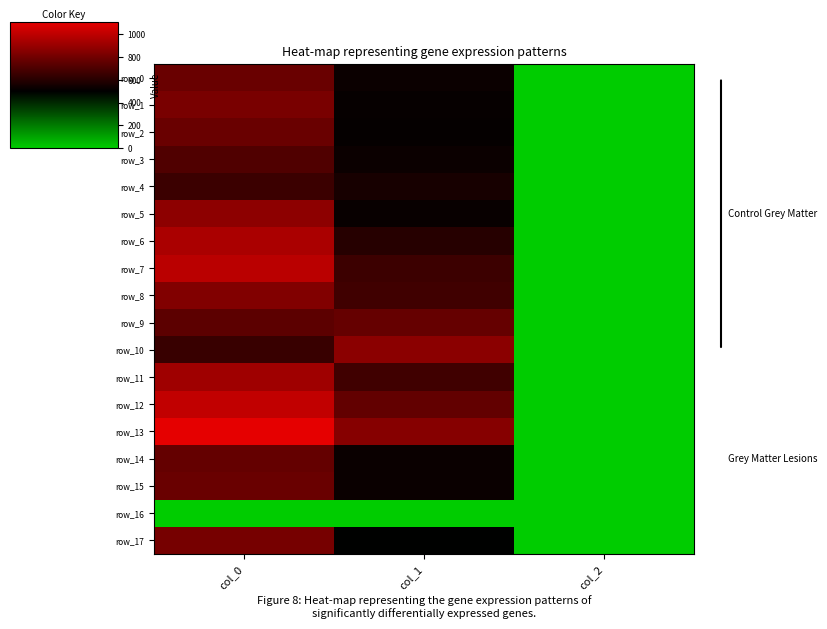

Where does the row_17 series first go above 496?

col_0